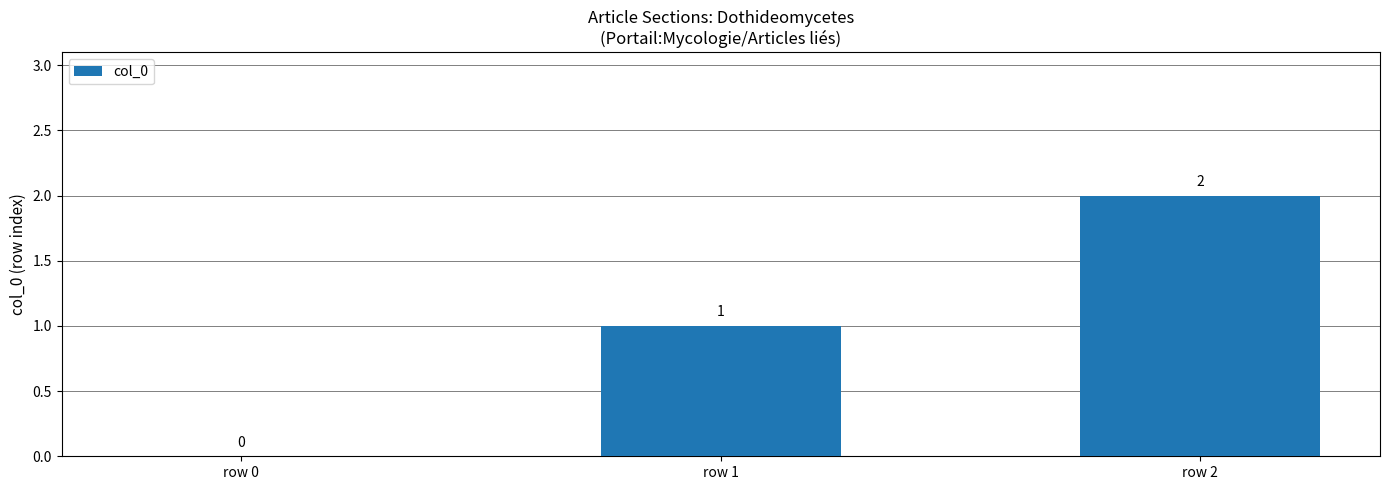

Reading left to right, transcribe all the data shown in this chart.

row 0=0	row 1=1	row 2=2